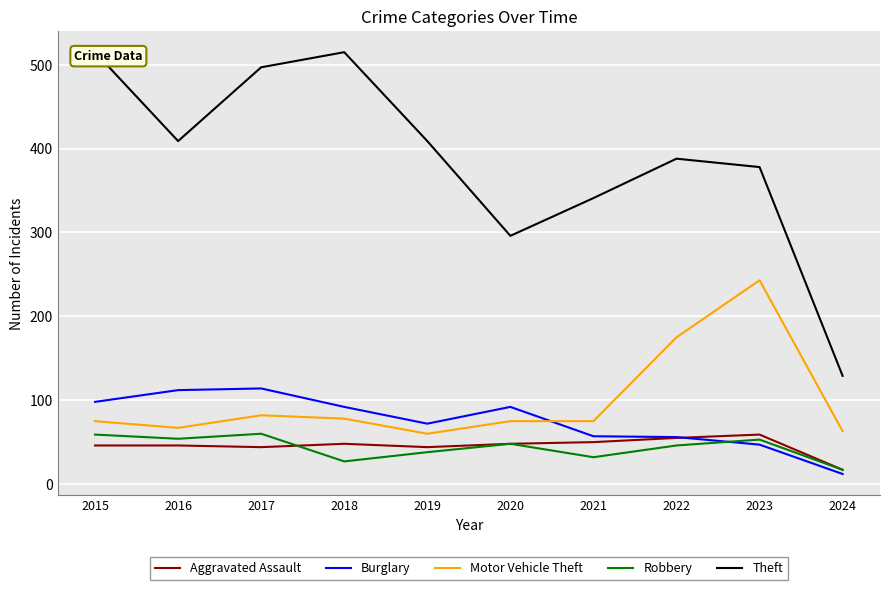

What is the average value of the Robbery series?

43